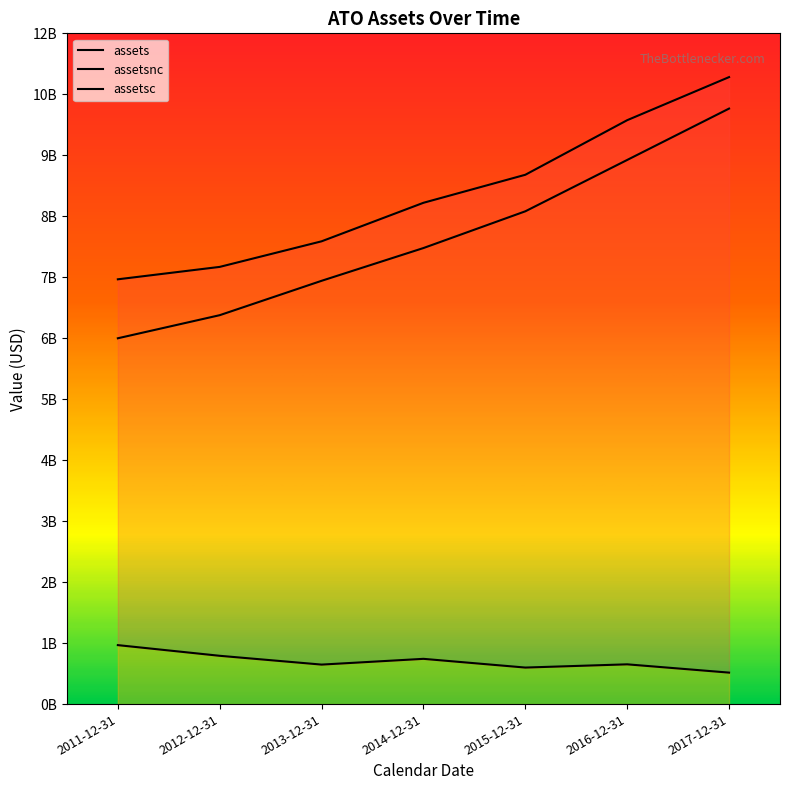

Between 2015-12-31 and 2016-12-31, which is larger?

2016-12-31